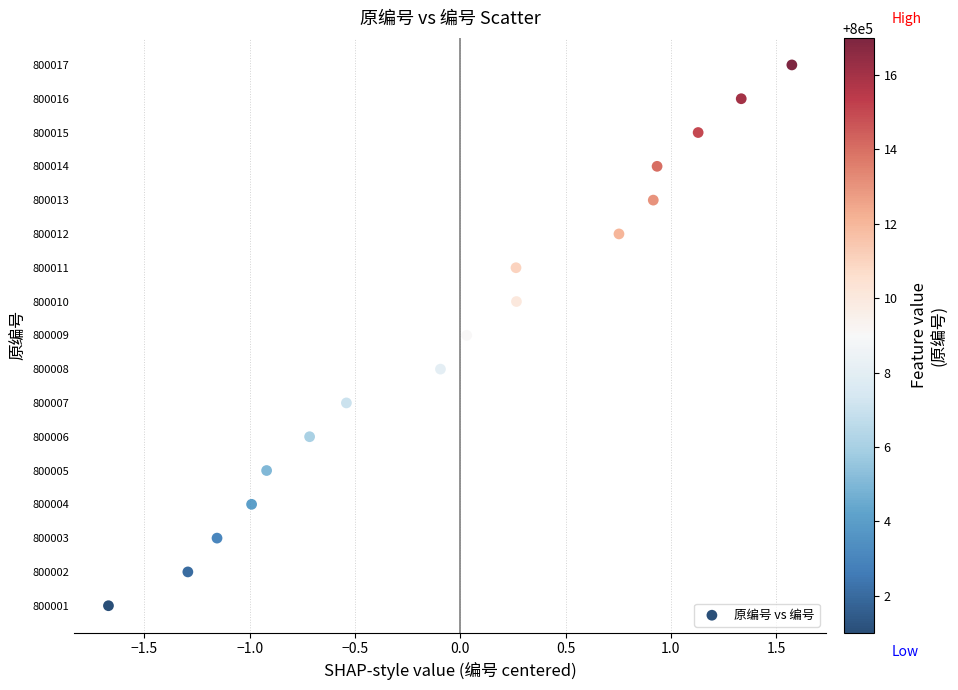

What is the range of Y values (max minus min)?

16